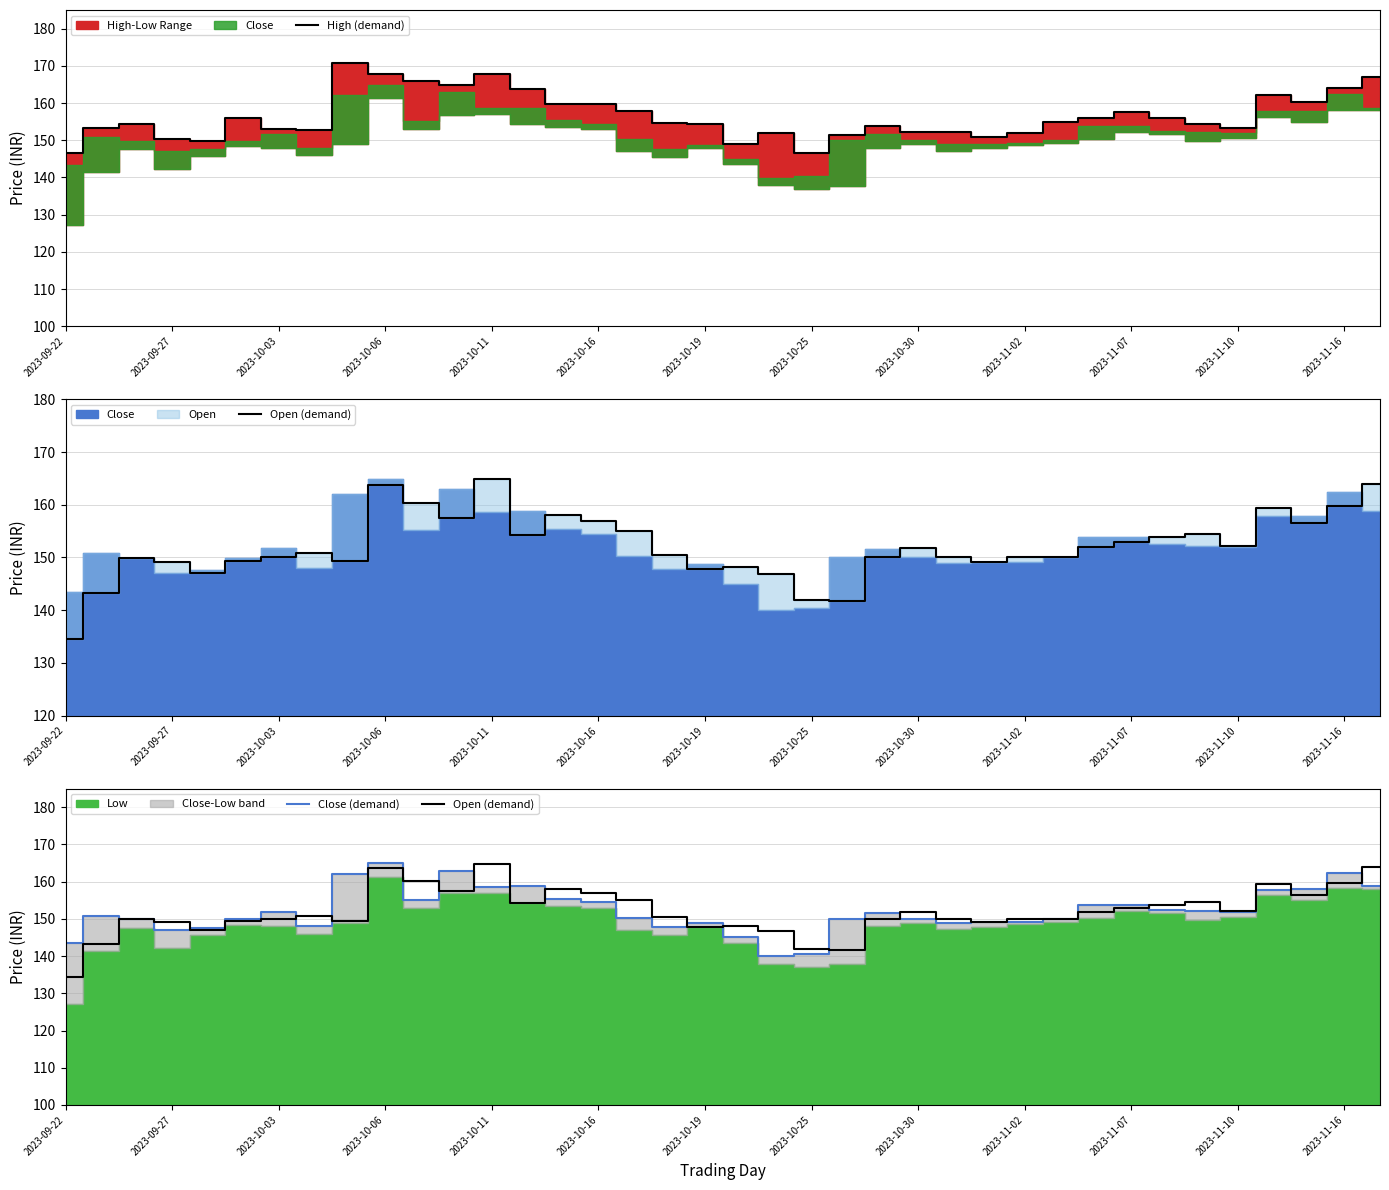

What is the maximum value shown in the chart?

170.9